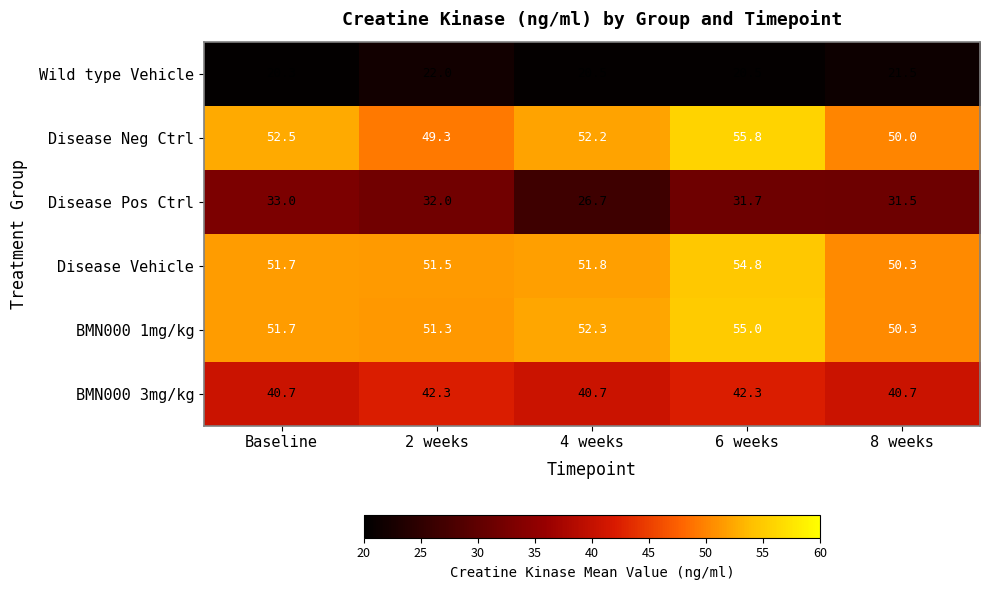

Which series changed the most between 4 weeks and 6 weeks?

Disease Pos Ctrl